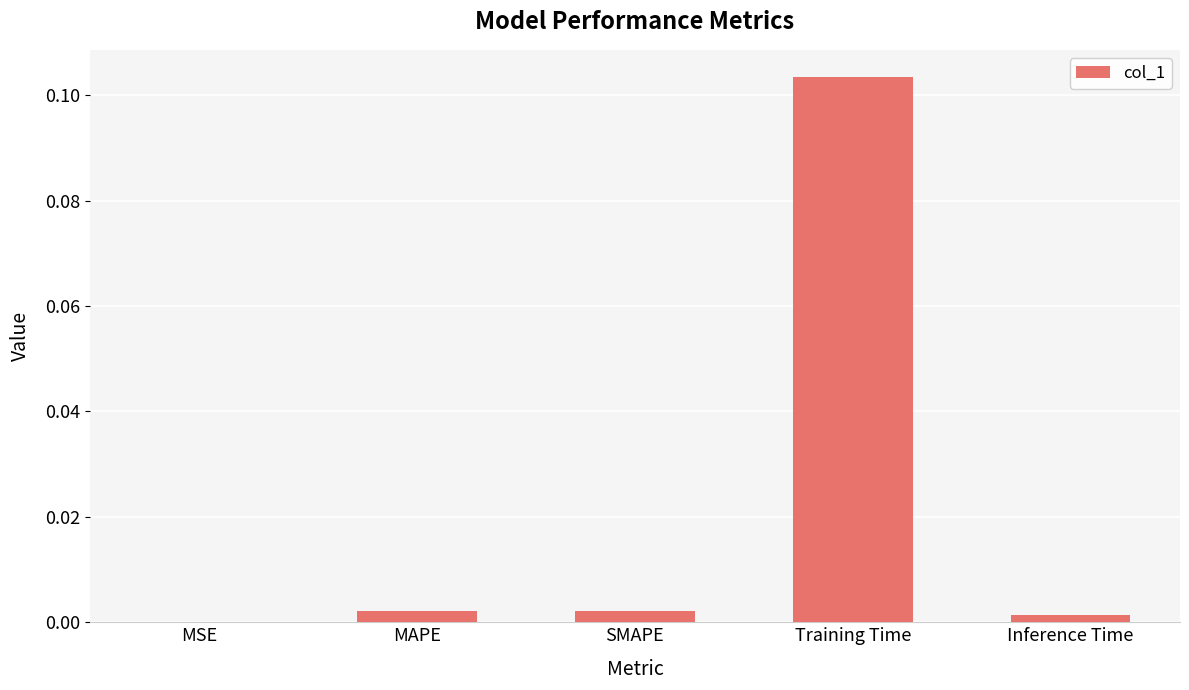

Where is the data nearest to the value 0?

MSE